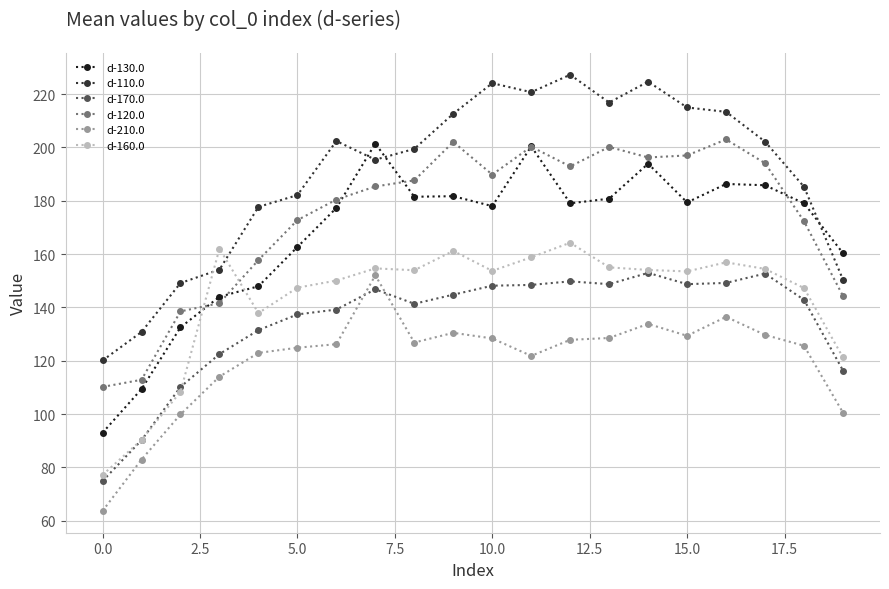

Which series has the largest total across all categories?

d-110.0